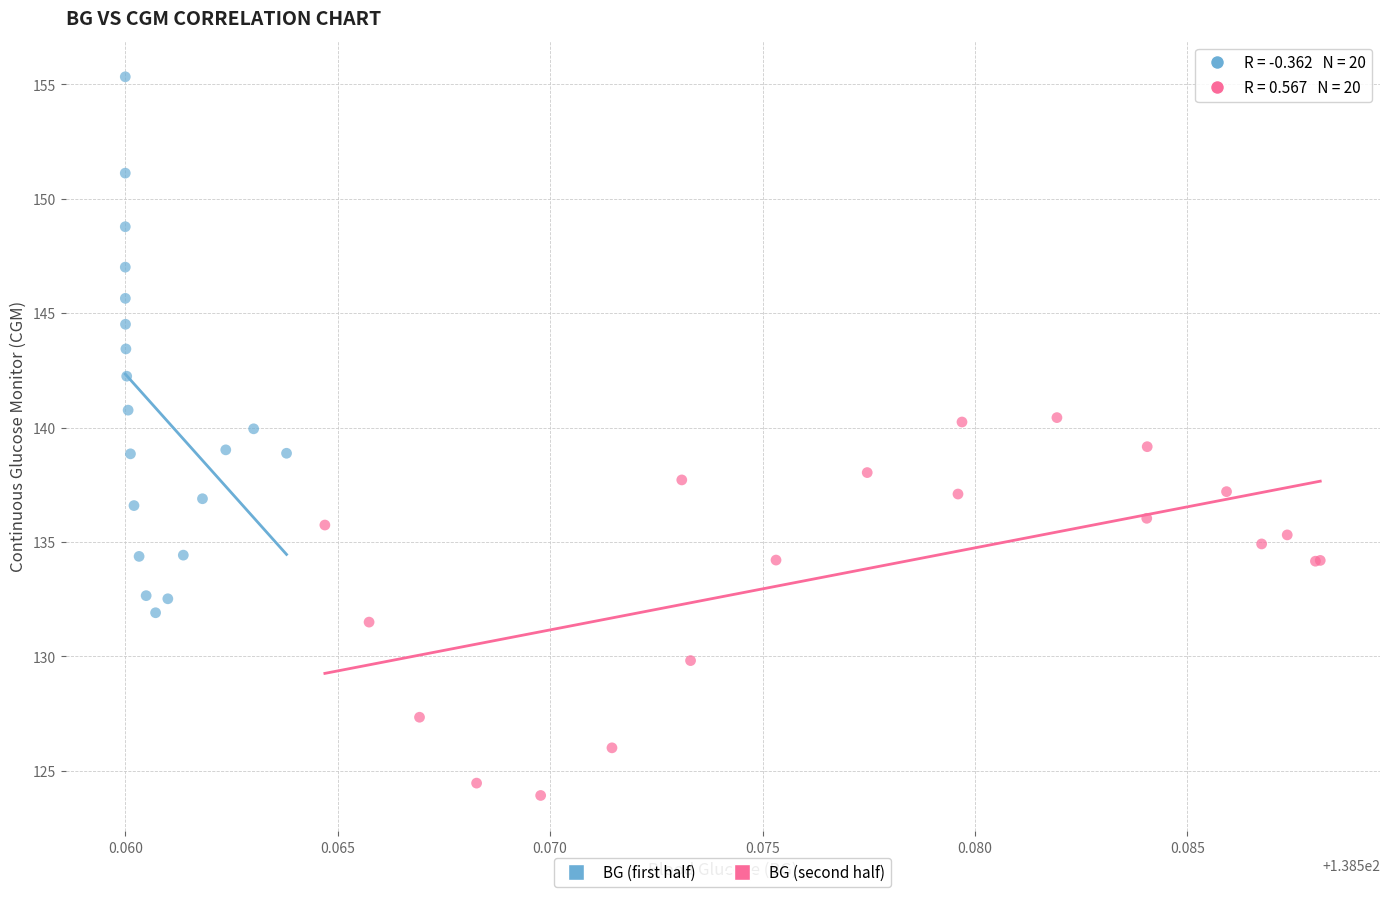

Which series has the largest Y range (max minus min)?

BG (first half)